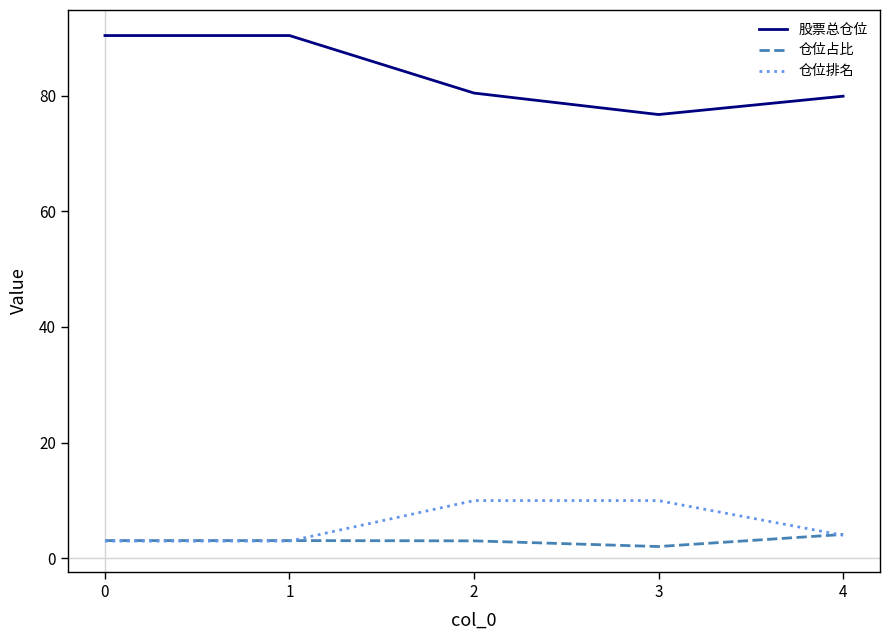

What is the greatest value displayed?

90.4